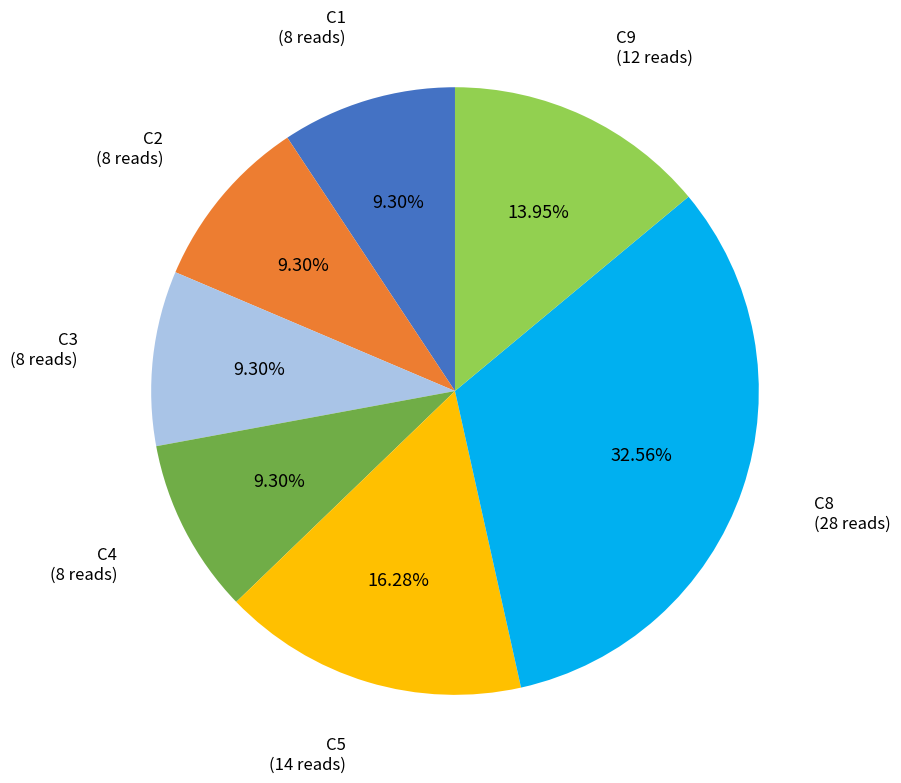

How many segments does this pie chart have?

7